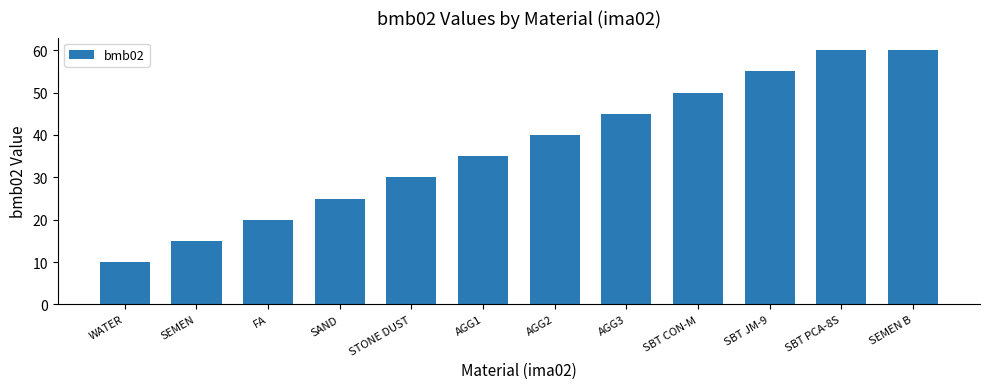

Reading right to left, list all the values displayed in this chart.

60	60	55	50	45	40	35	30	25	20	15	10